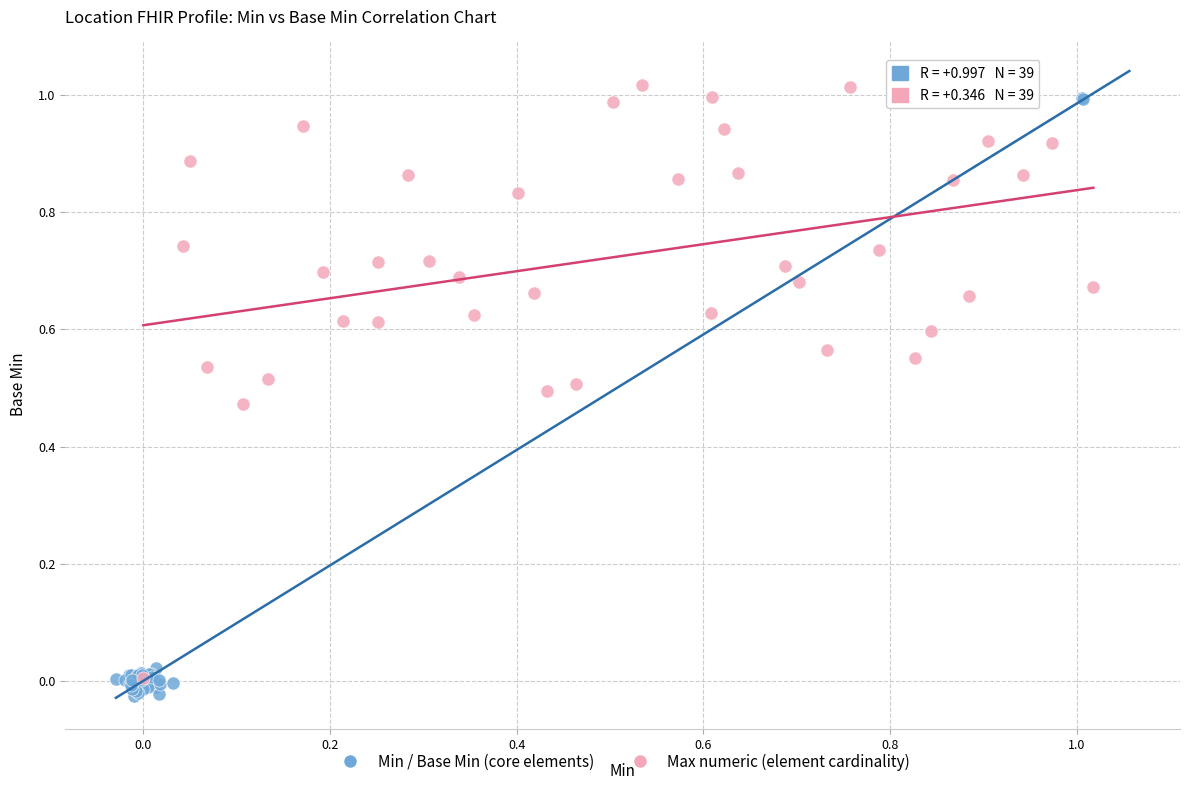

What are all the series names shown in the legend?

Min / Base Min (core elements), Max numeric (element cardinality)